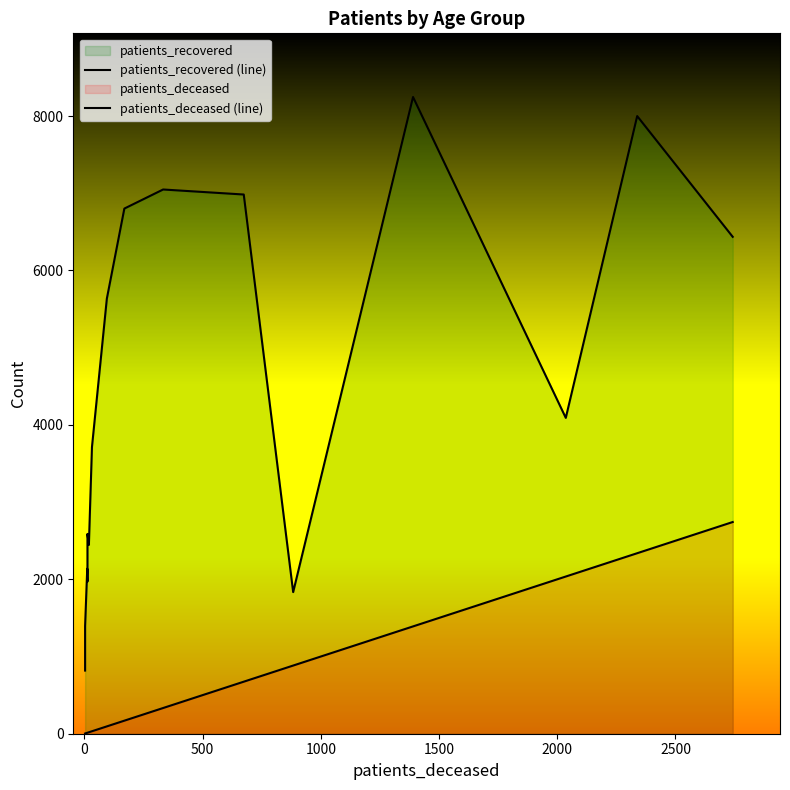

True or false: patients_deceased (line) has more than 2 points higher than both neighbors.

False